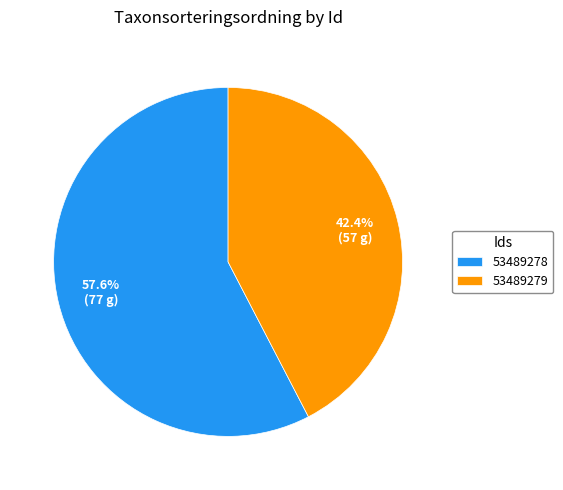

To the nearest percent, what is the difference between the 53489279 and 53489278 slice percentages?

15%